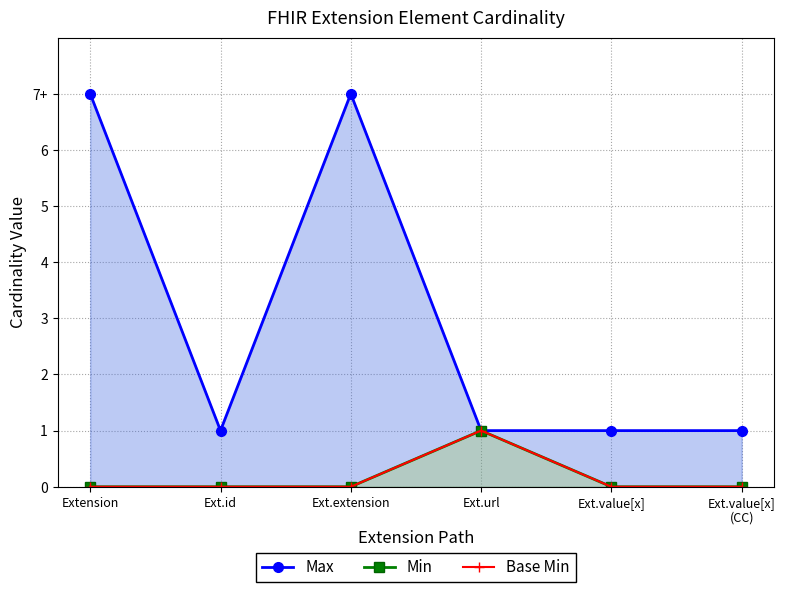

Where is the first local maximum for Max?

Ext.extension